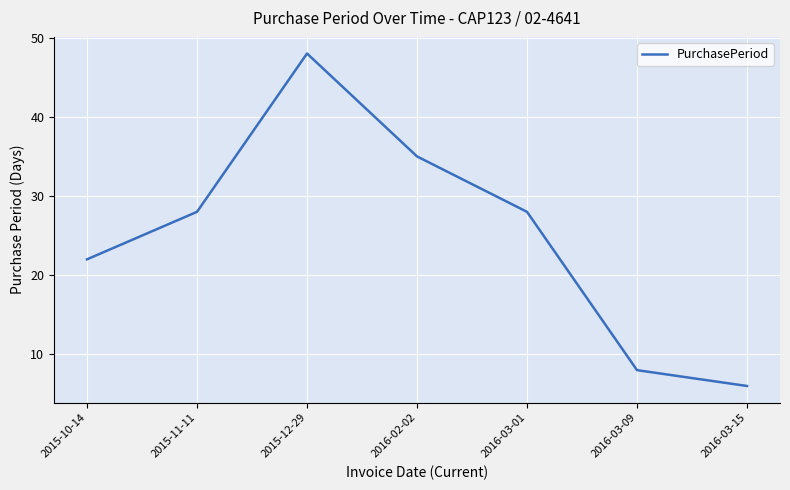

The value at 2015-12-29 is 72. True or false?

False